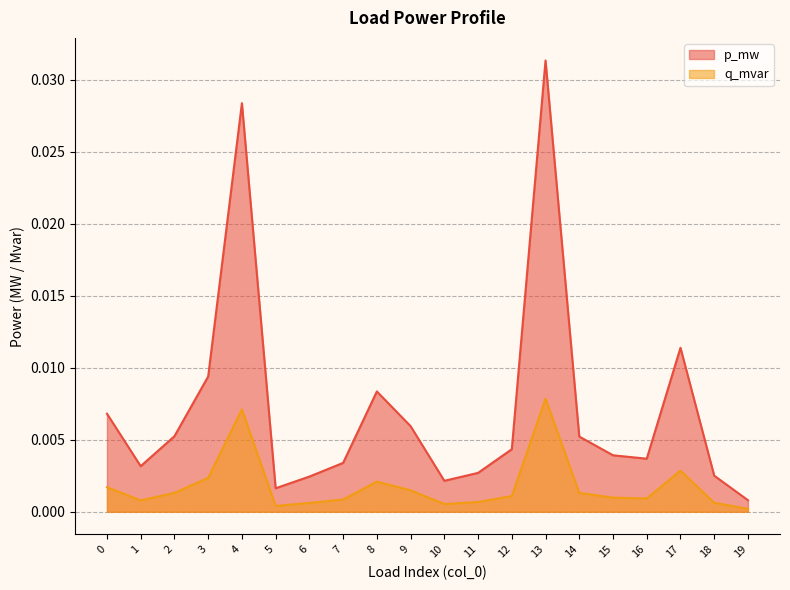

Does the chart have visible grid lines?

Yes